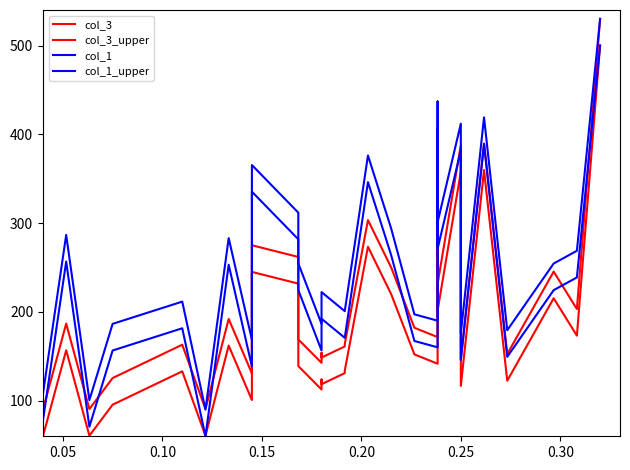

Reading left to right, what are all the values shown in this chart?

col_3: 60.0	156.8	60.7	95.6	133.1	60.7	162.1	100.8	245.1	231.9	139.0	112.7	123.9	118.6	131.1	133.8	273.4	220.1	152.2	141.7	328.7	332.0	376.8	201.6	357.7	116.6	359.7	122.6	215.4	173.3	500.0
col_3_upper: 90.0	186.8	90.7	125.6	163.1	90.7	192.1	130.8	275.1	261.9	169.0	142.7	153.9	148.6	161.1	163.8	303.4	250.1	182.2	171.7	358.7	362.0	406.8	231.6	387.7	146.6	389.7	152.6	245.4	203.3	530.0
col_1: 77.9	256.7	70.7	156.6	181.6	60.0	253.2	138.7	335.4	281.8	224.6	156.6	163.7	192.4	170.9	170.9	346.2	263.9	167.3	160.2	407.0	407.0	403.4	271.1	382.0	145.9	389.1	149.4	224.6	238.9	500.0
col_1_upper: 107.9	286.7	100.7	186.6	211.6	90.0	283.2	168.7	365.4	311.8	254.6	186.6	193.7	222.4	200.9	200.9	376.2	293.9	197.3	190.2	437.0	437.0	433.4	301.1	412.0	175.9	419.1	179.4	254.6	268.9	530.0